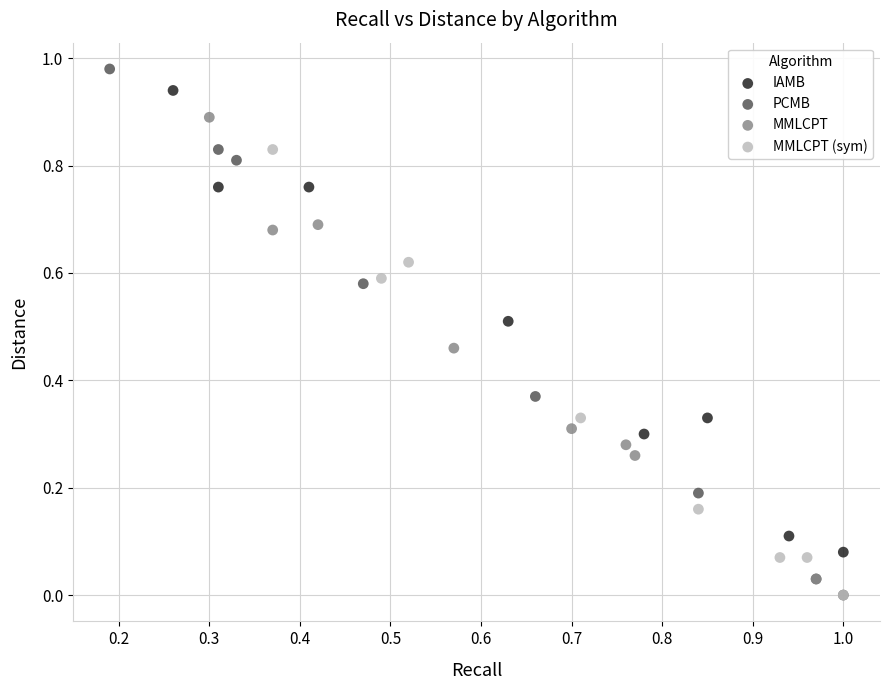

What are all the series names shown in the legend?

IAMB, PCMB, MMLCPT, MMLCPT (sym)